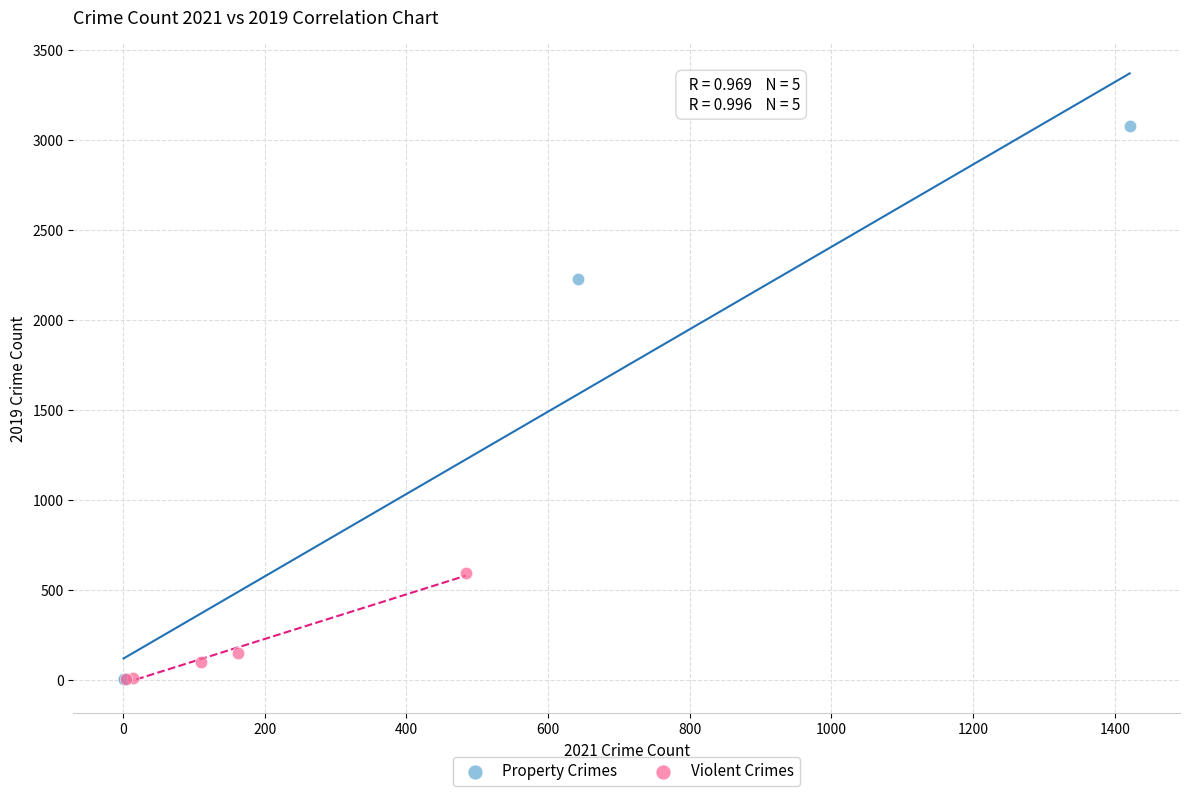

What are all the series names shown in the legend?

Property Crimes, Violent Crimes